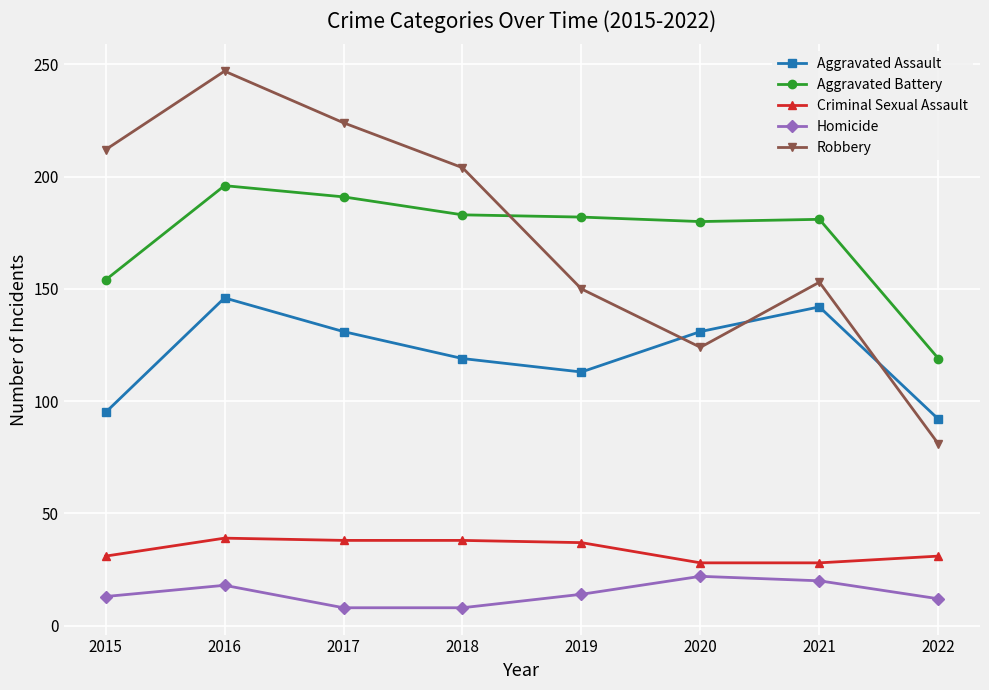

What is the difference between the maximum and minimum values in the Aggravated Battery series?

77